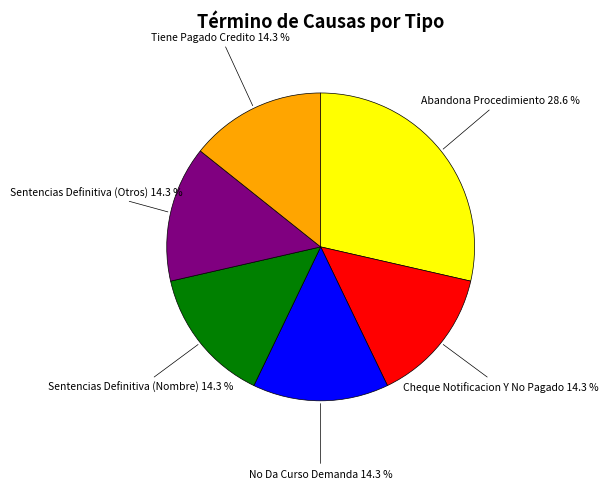

Is there a majority slice in this chart?

No